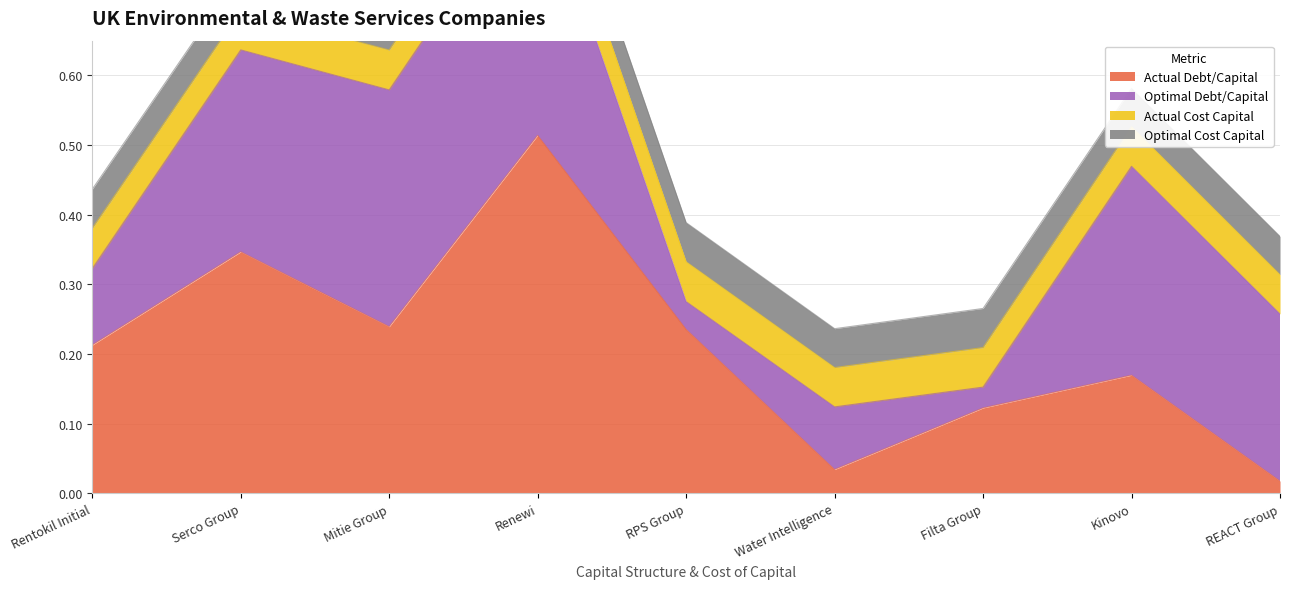

Where is Actual Cost Capital nearest to the value 0?

Serco Group